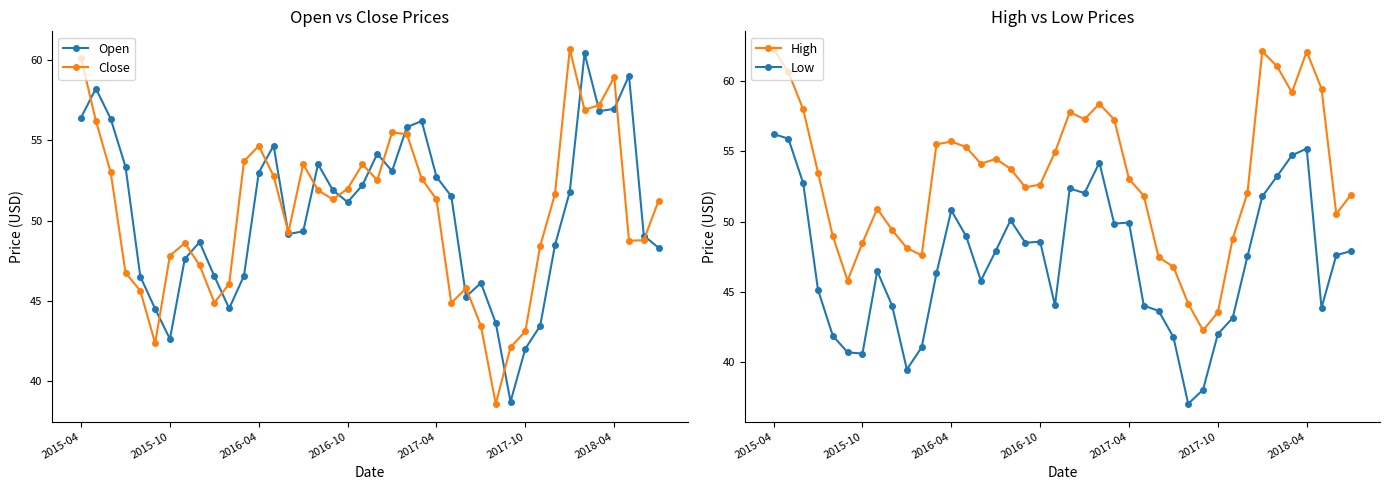

At which category is the sum across all series the highest?

2015-04